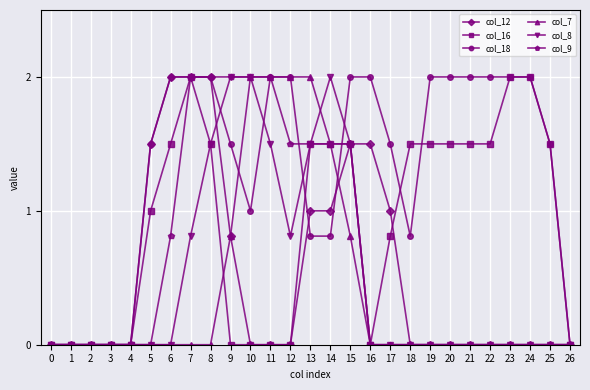

What is the highest value of the col_16 series?

2.0